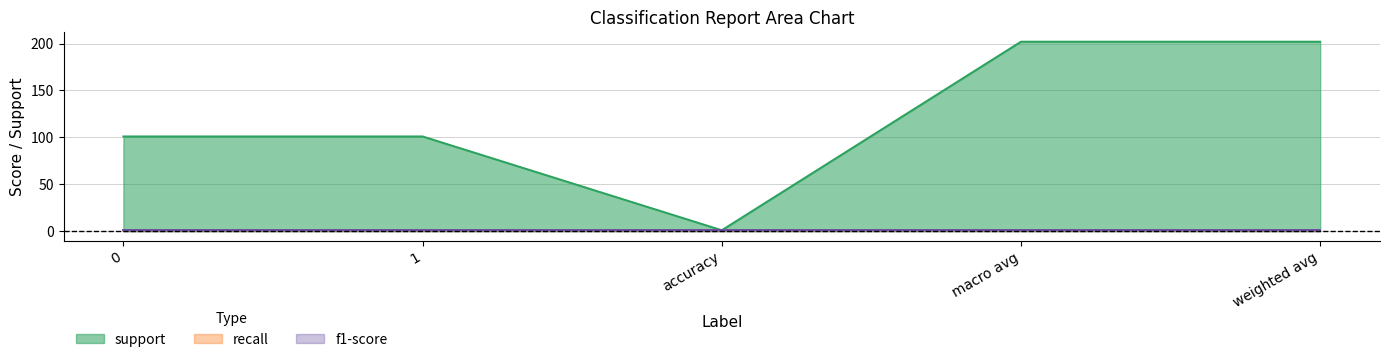

The recall series shows 1 at 0. True or false?

True